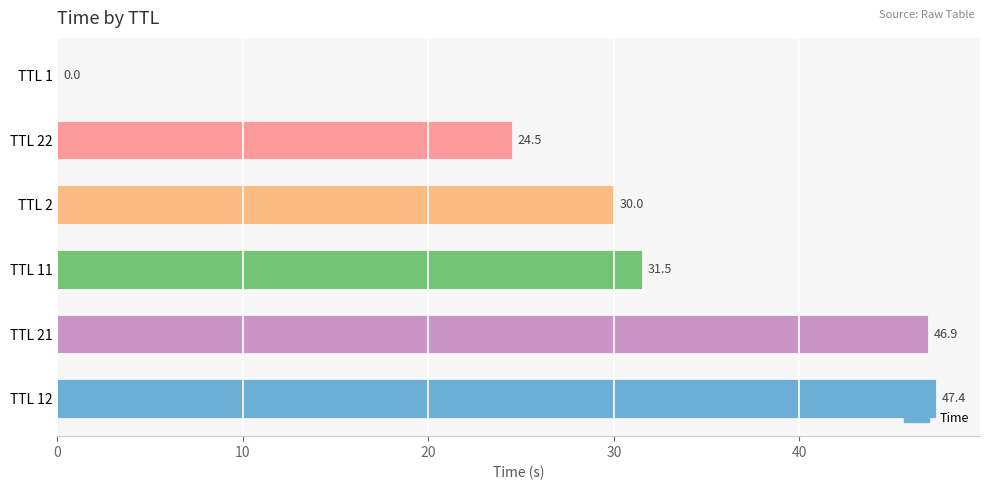

How many values exceed 31?

3